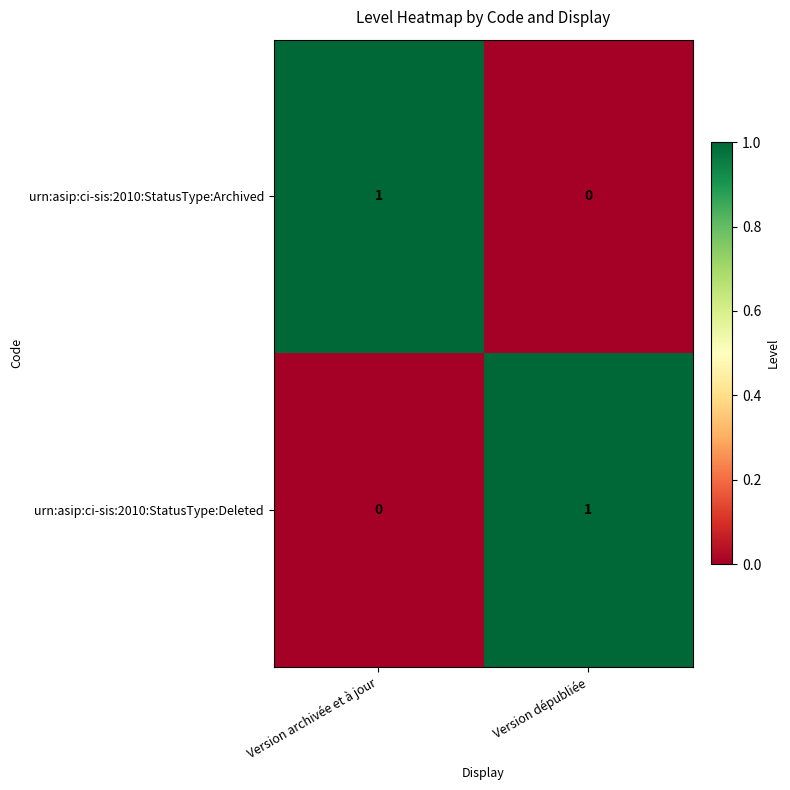

At how many categories does at least one series exceed 0?

2